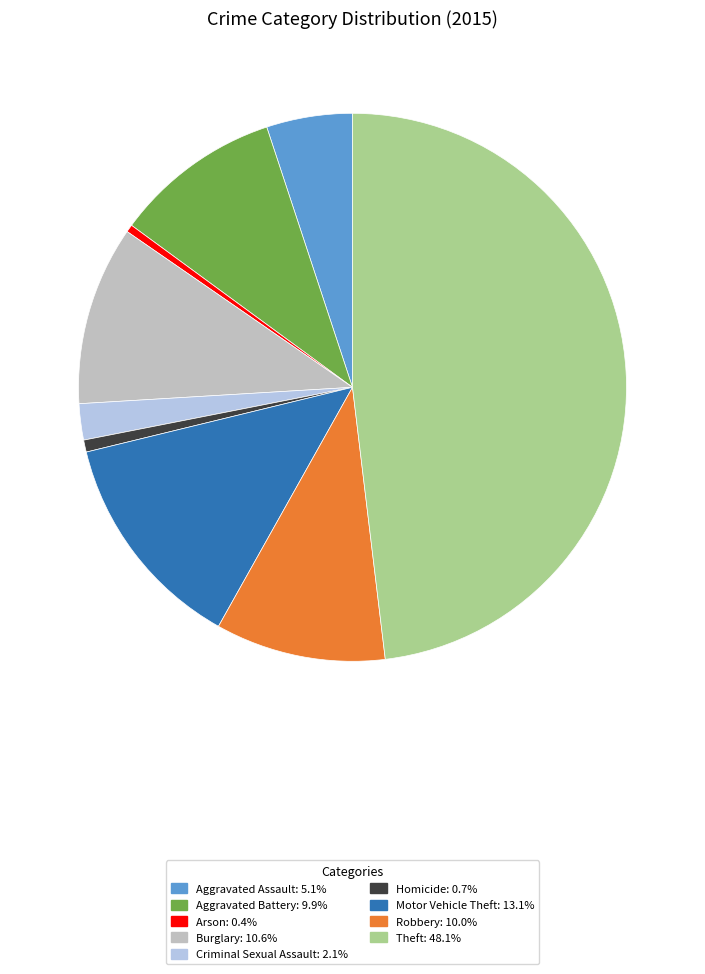

How many segments does this pie chart have?

9